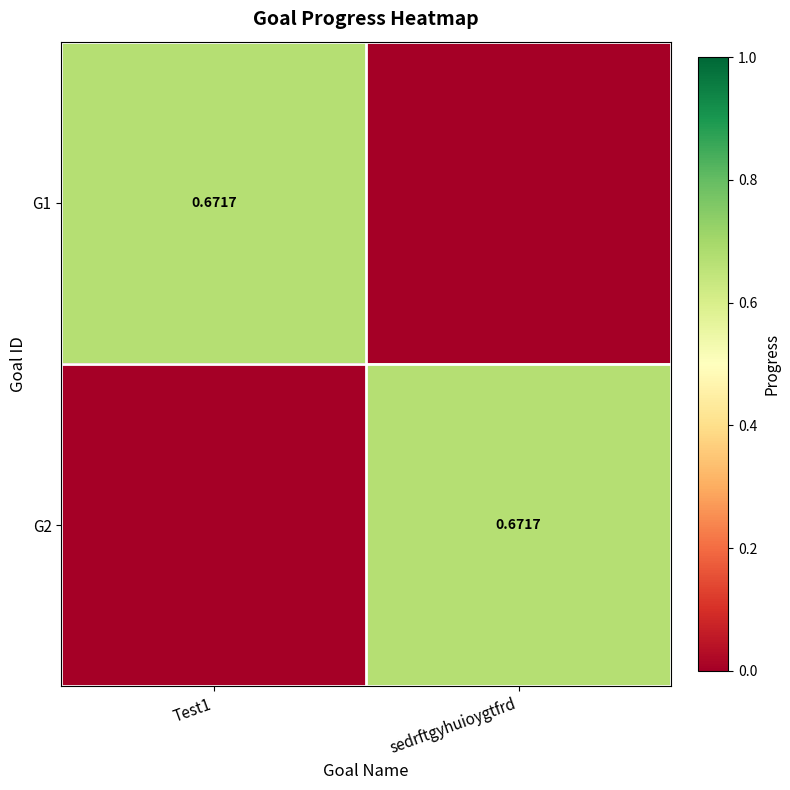

Which category has the lowest value across all series?

sedrftgyhuioygtfrd